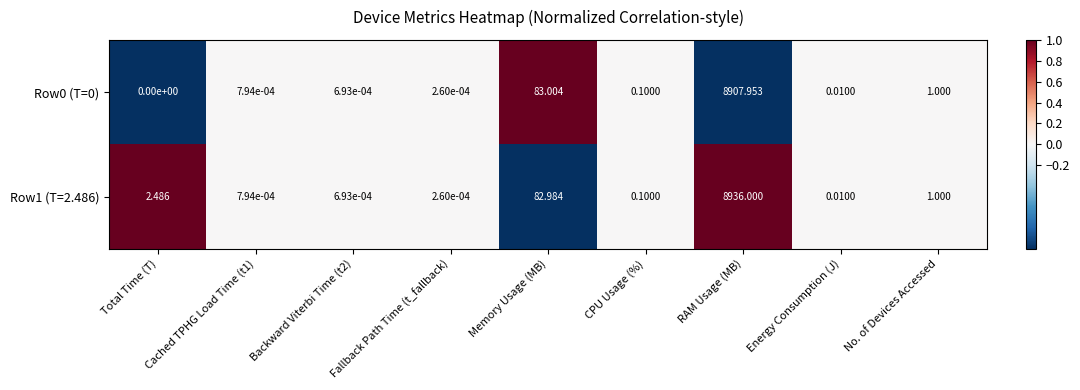

Is the value of Row0 (T=0) at Backward Viterbi Time (t2) greater than the value of Row1 (T=2.486) at RAM Usage (MB)?

No